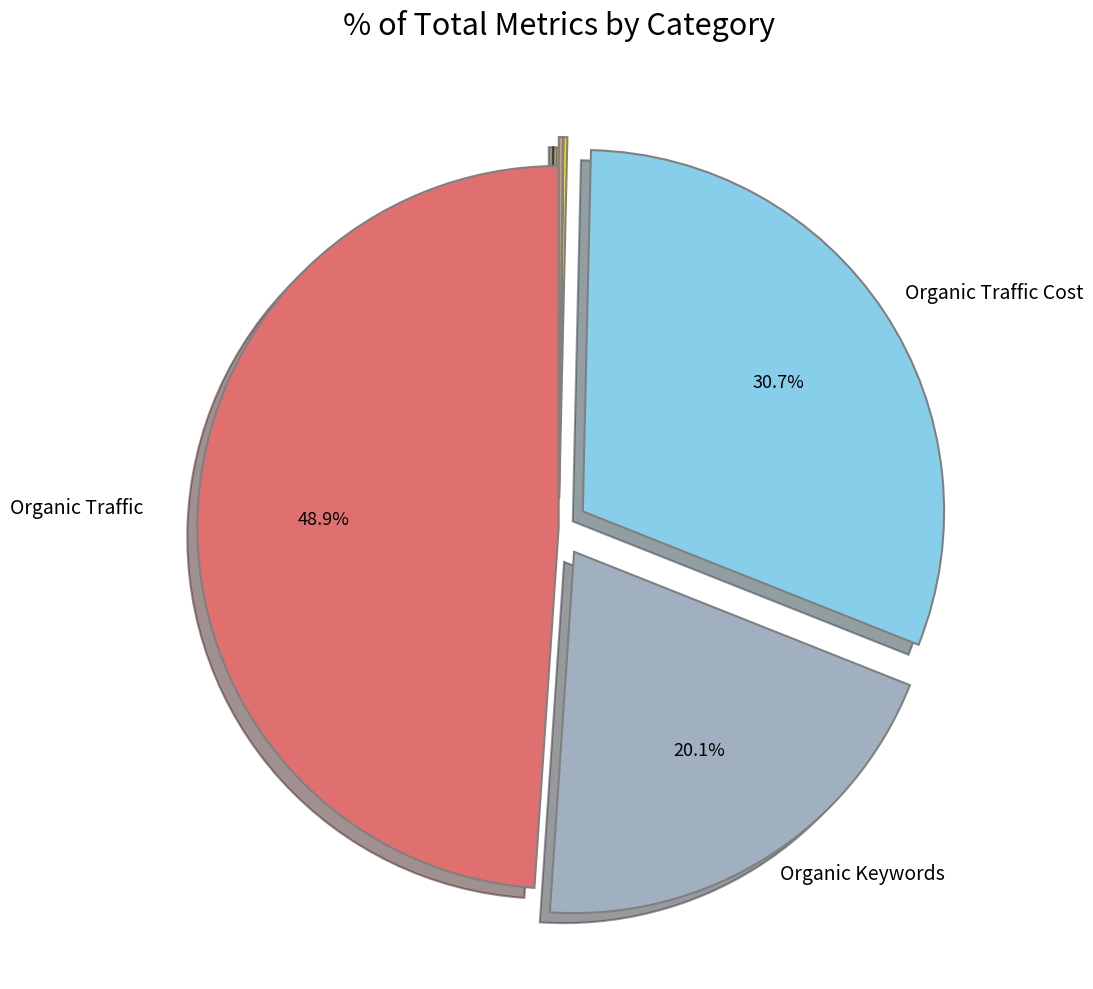

Is there any slice that represents more than half of the pie?

No